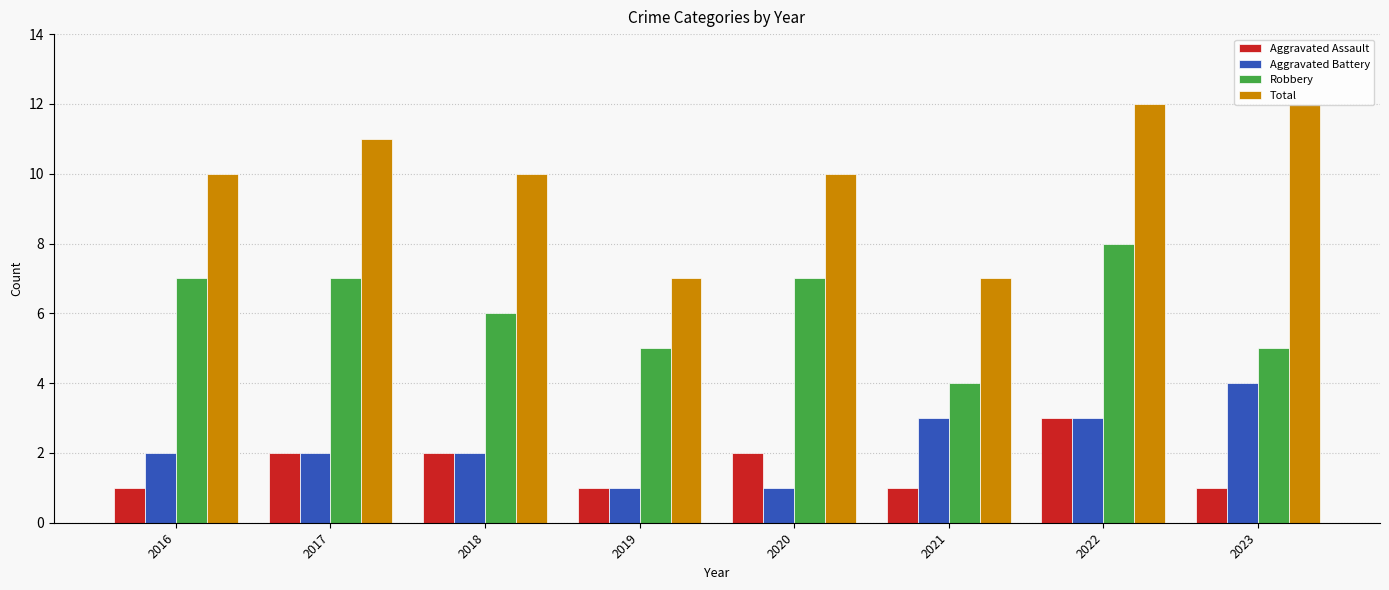

The Total series shows 17 at 2020. True or false?

False